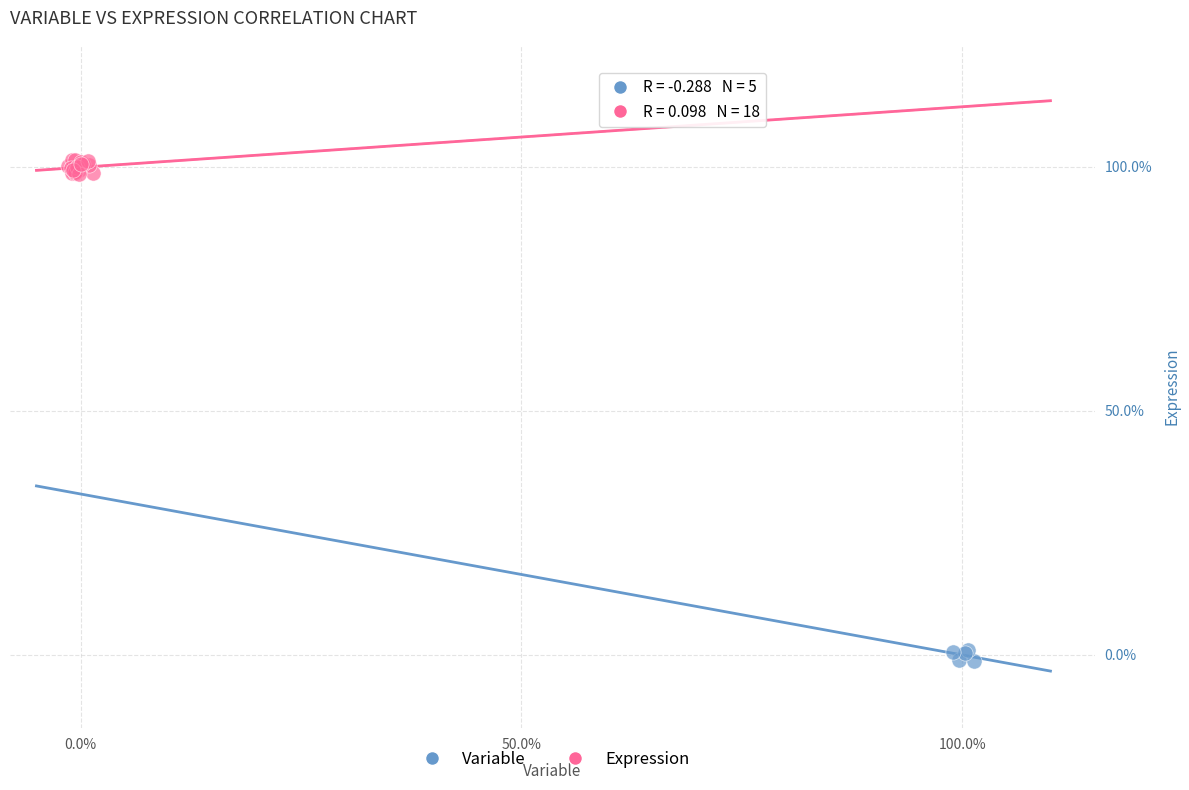

Which series has the largest Y range (max minus min)?

Expression